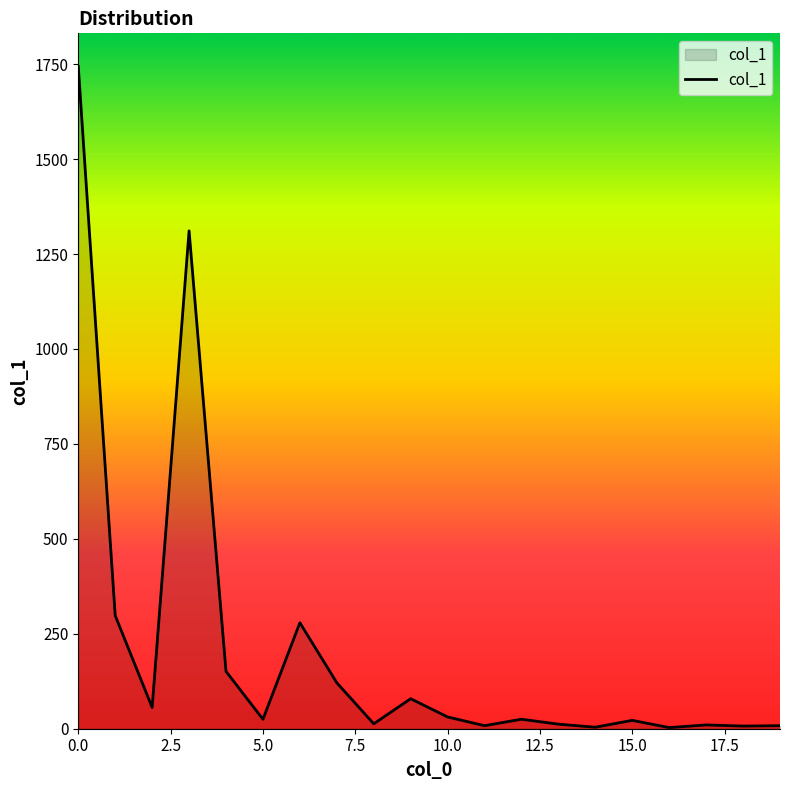

What is the difference between the maximum and minimum values?

1741